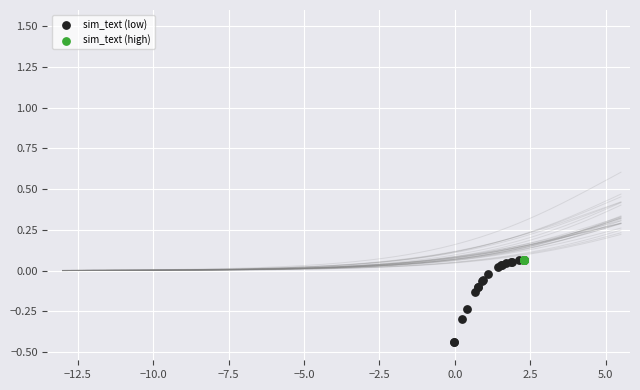

Which series reaches the minimum Y coordinate?

sim_text (low)